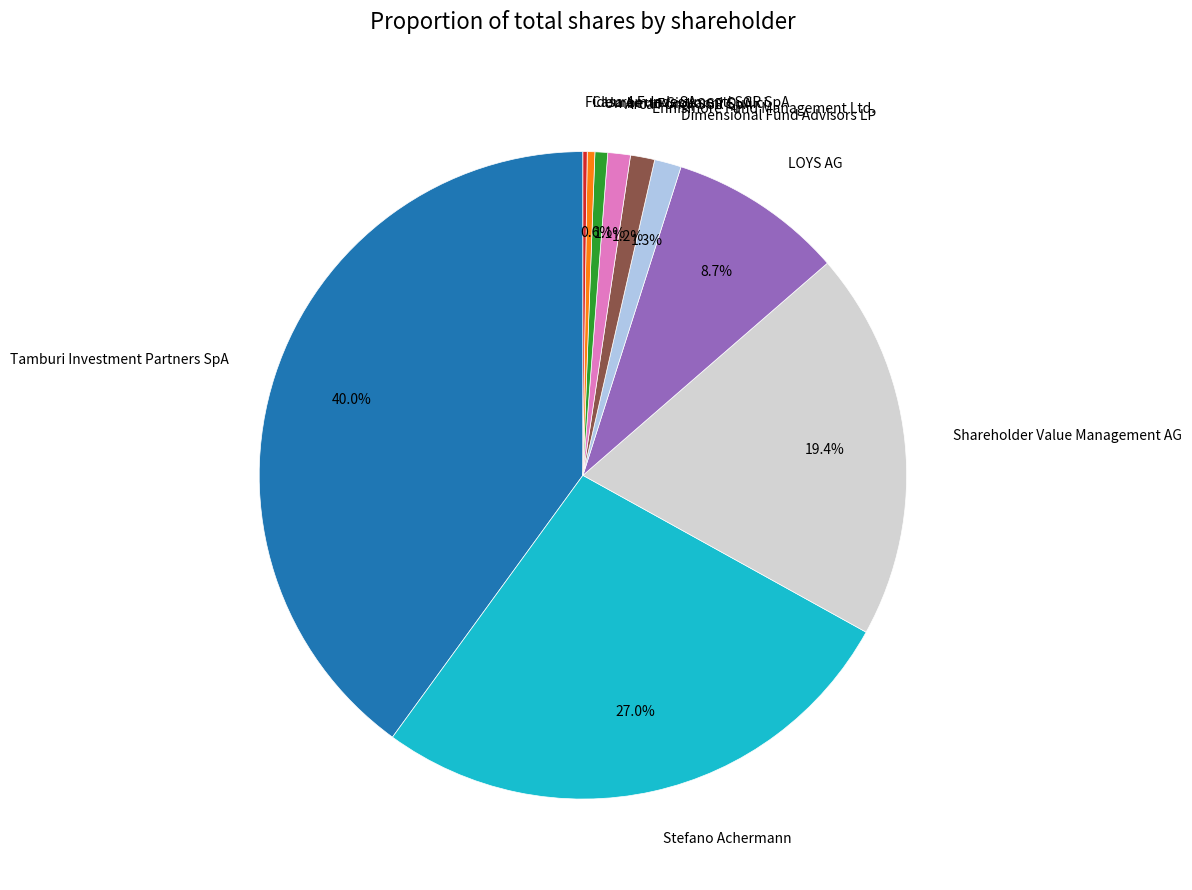

To the nearest percent, what is the difference between the Shareholder Value Management AG and Arca Fondi SGR SpA slice percentages?

18%